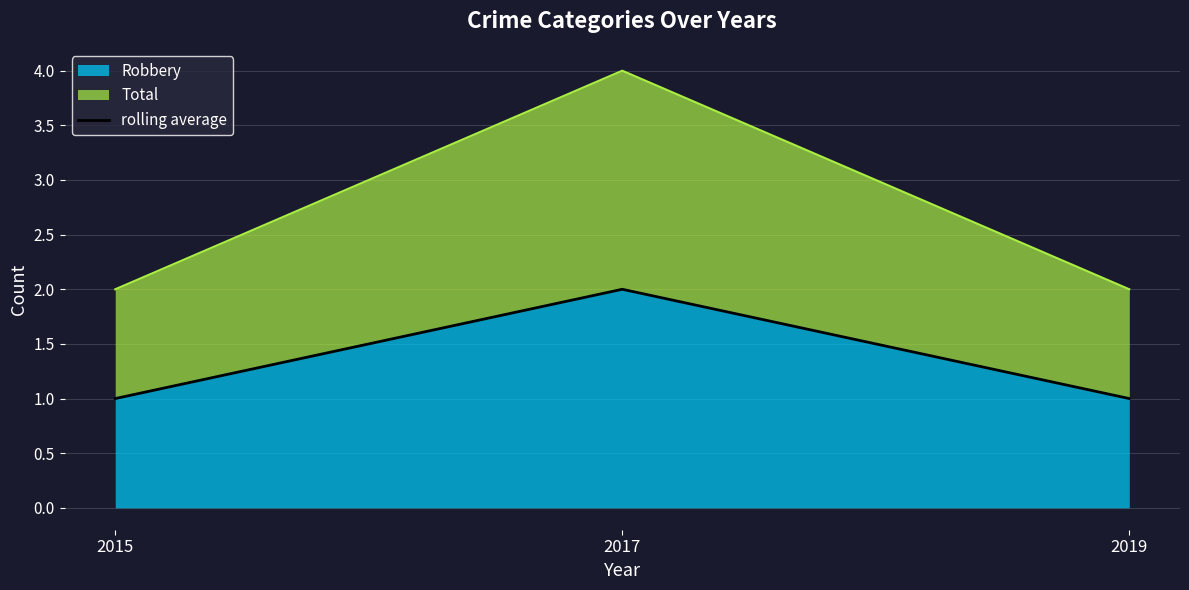

Reading right to left, what are all the values shown in this chart?

2019=1	2017=2	2015=1